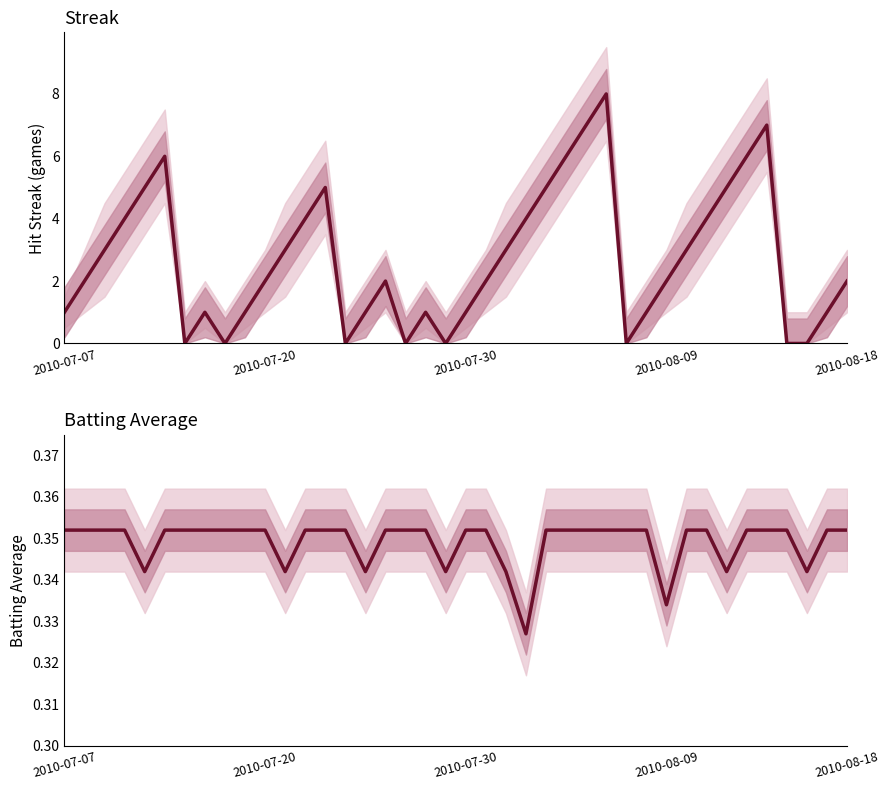

How many interior local valleys does the Batting Average1 series have?

8